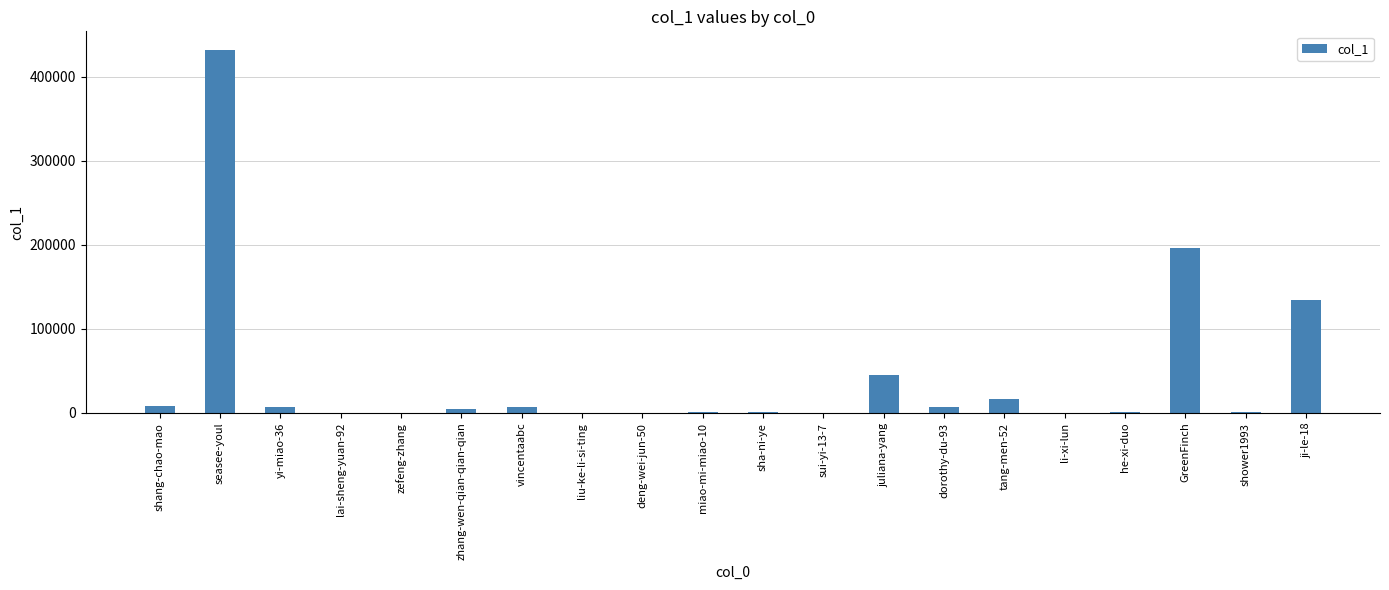

The value at GreenFinch is 196328. True or false?

True